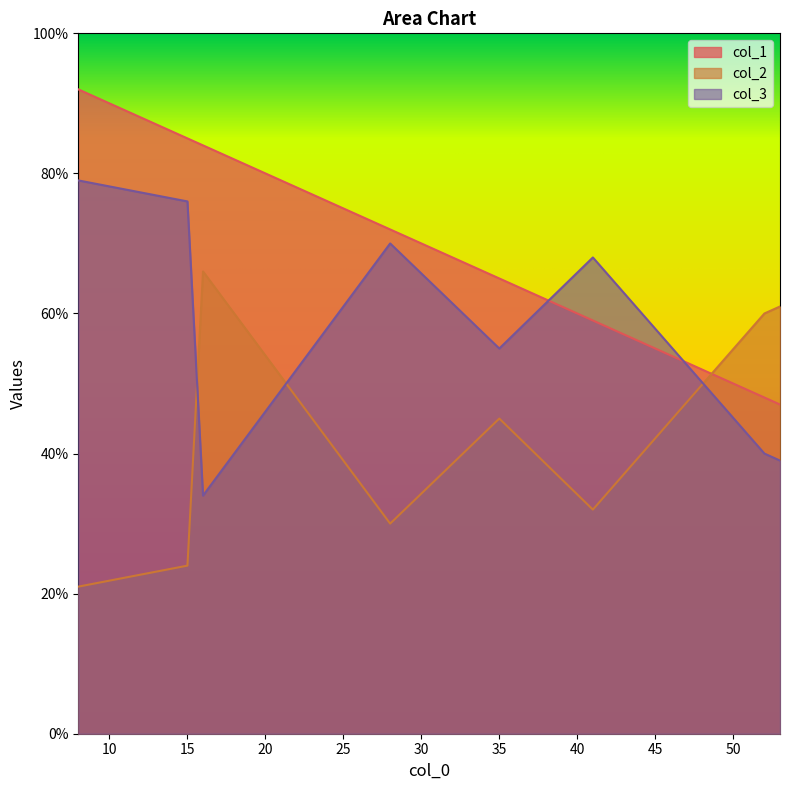

What is the difference between the second highest and second lowest values in the col_1 series?

37